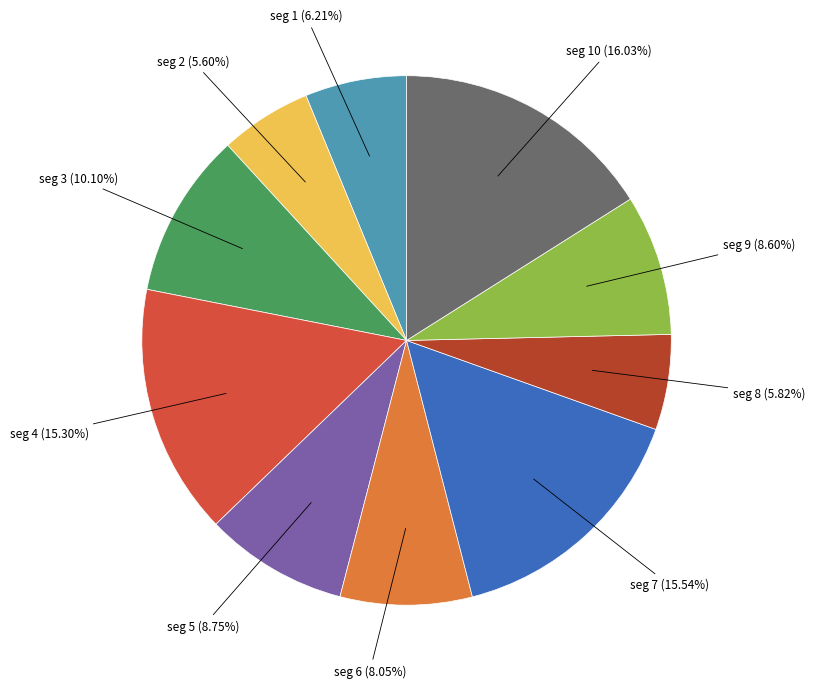

Is there a majority slice in this chart?

No